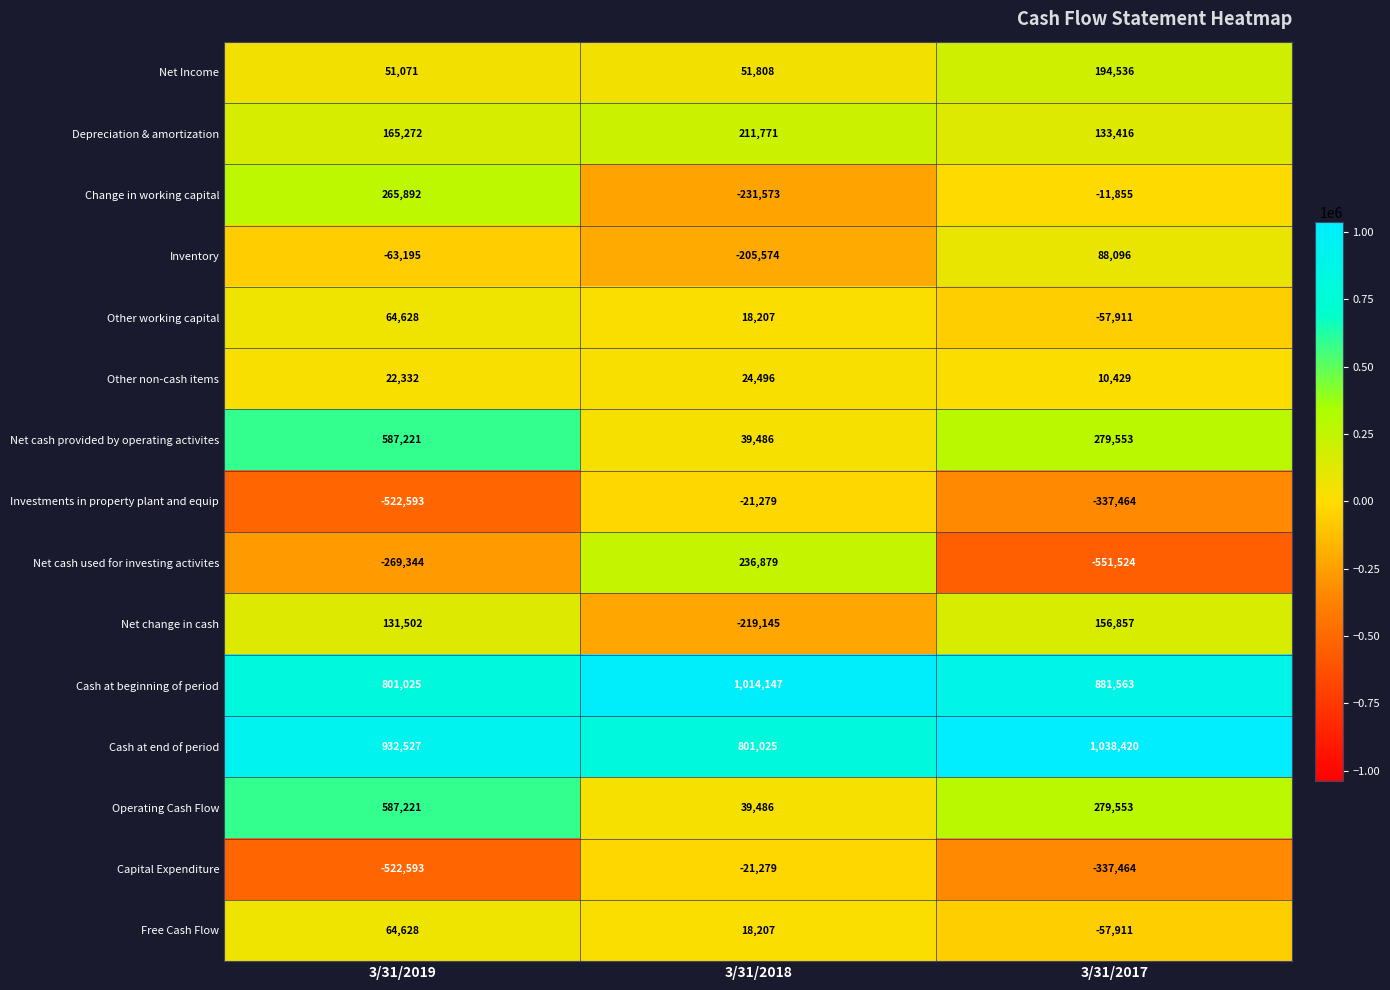

Count the Net cash provided by operating activites values in the range 39486 to 587221.

3